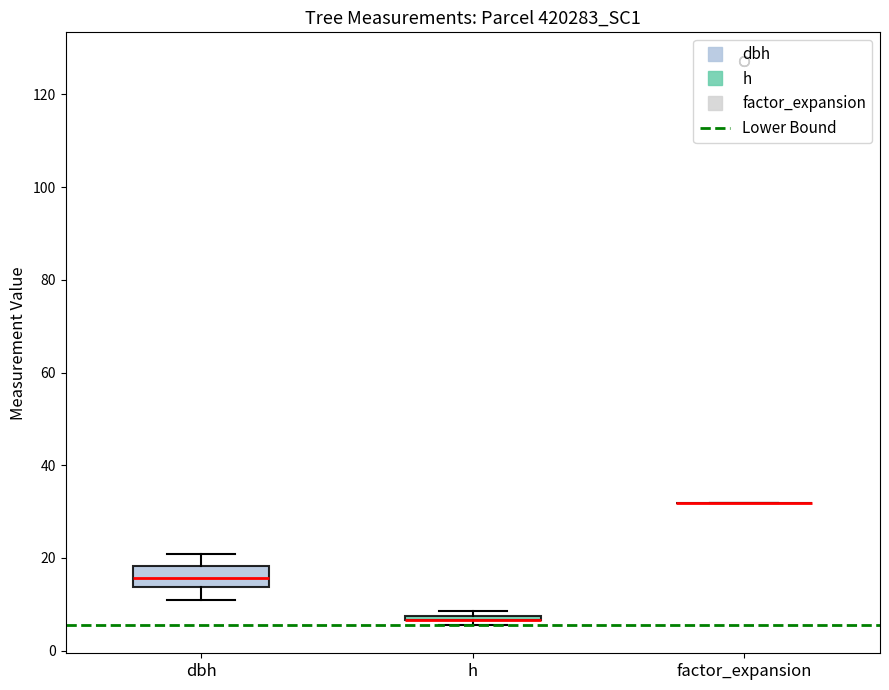

Comparing the boxes themselves (not the whiskers), which one is the tallest?

dbh